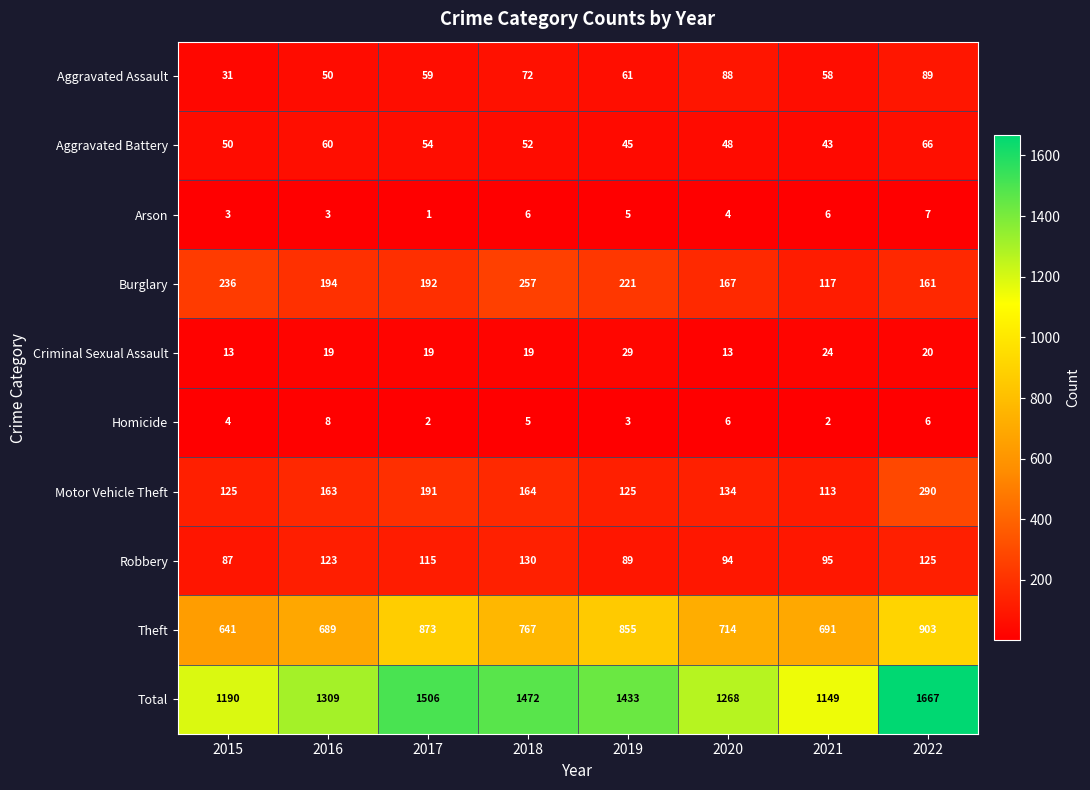

What is the difference between the second highest and second lowest values in the Robbery series?

36